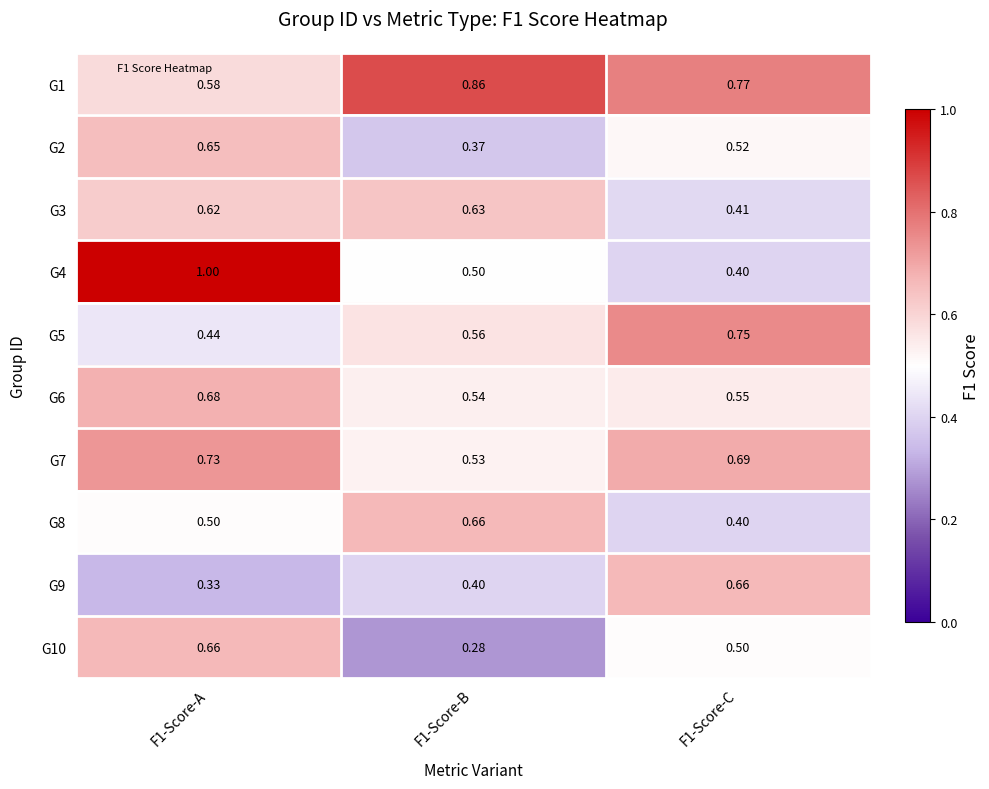

At which category does the chart reach its peak across all series?

F1-Score-A